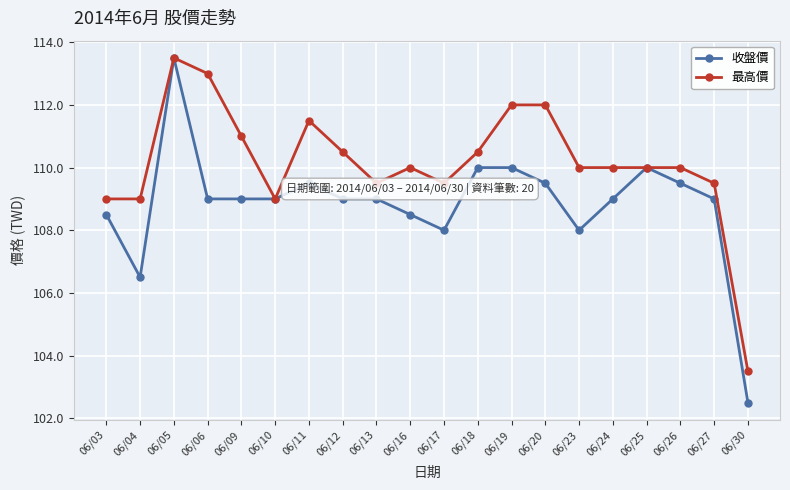

Reading left to right, list all the values displayed in this chart.

收盤價: 108.5	106.5	113.5	109.0	109.0	109.0	109.5	109.0	109.0	108.5	108.0	110.0	110.0	109.5	108.0	109.0	110.0	109.5	109.0	102.5
最高價: 109.0	109.0	113.5	113.0	111.0	109.0	111.5	110.5	109.5	110.0	109.5	110.5	112.0	112.0	110.0	110.0	110.0	110.0	109.5	103.5